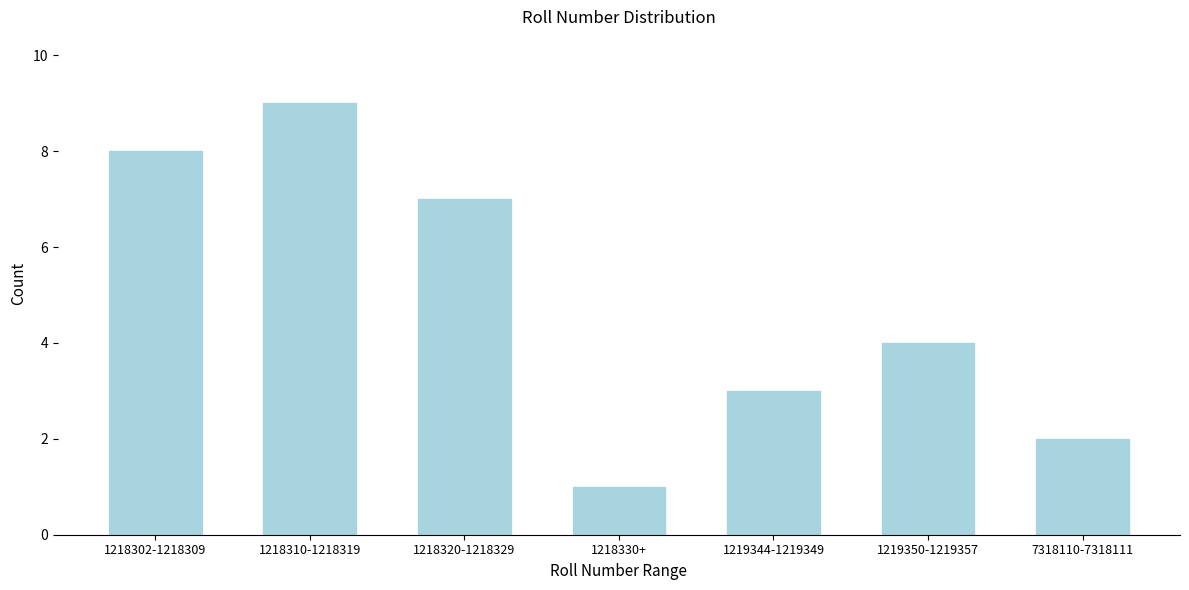

Reading left to right, list all the values displayed in this chart.

1218302-1218309=8	1218310-1218319=9	1218320-1218329=7	1218330+=1	1219344-1219349=3	1219350-1219357=4	7318110-7318111=2